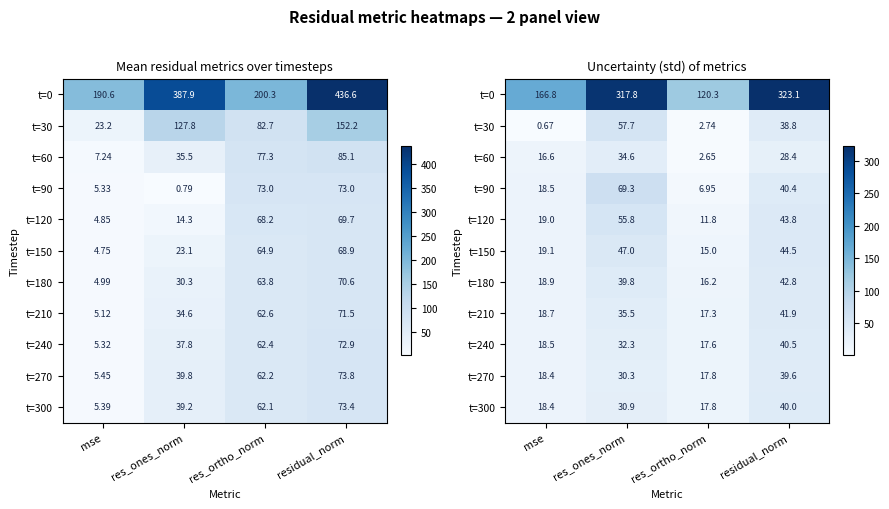

At how many categories does at least one series exceed 80?

4